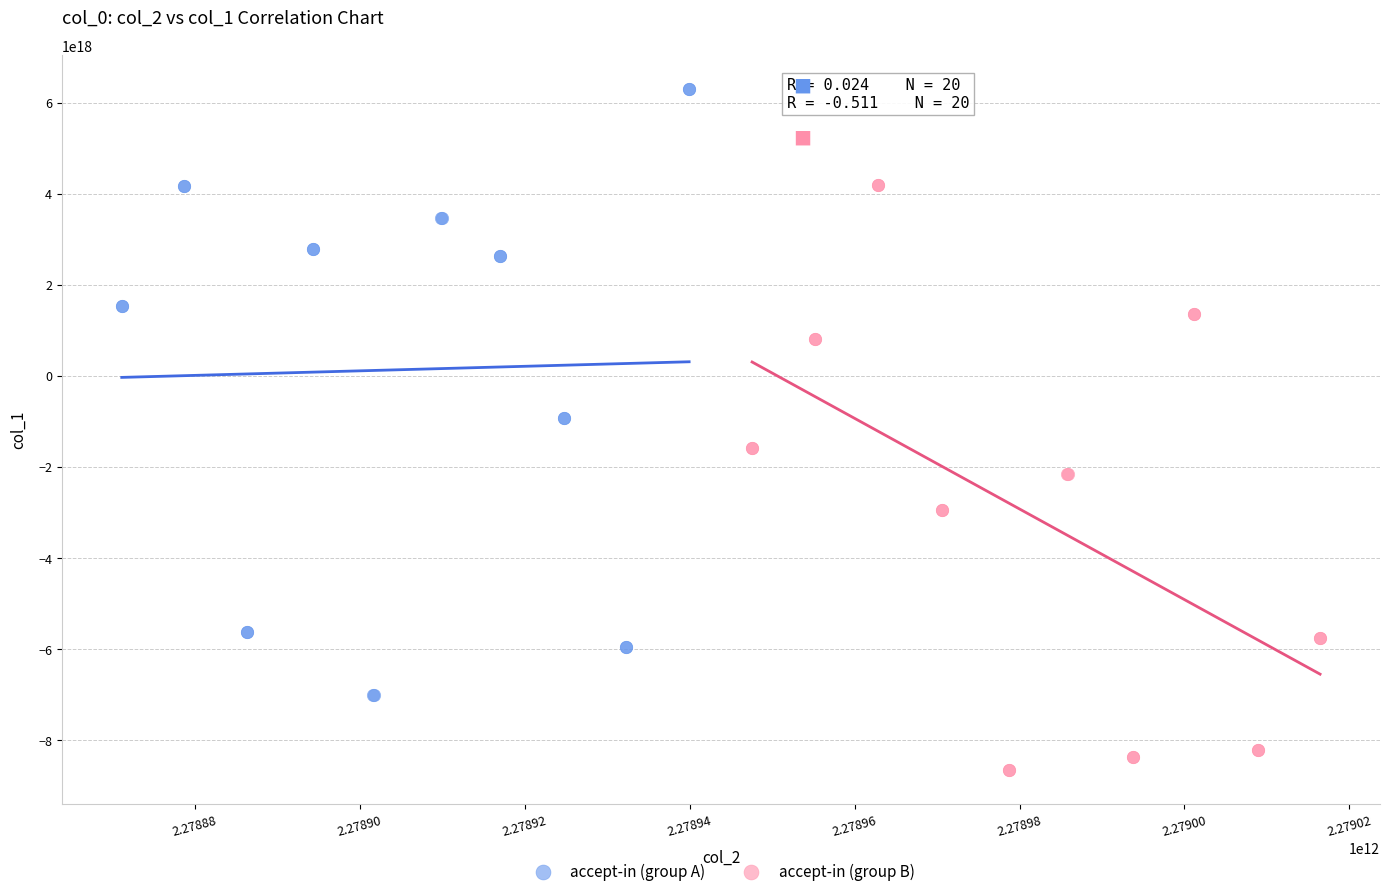

Which series contains the highest Y value?

accept-in (group A)